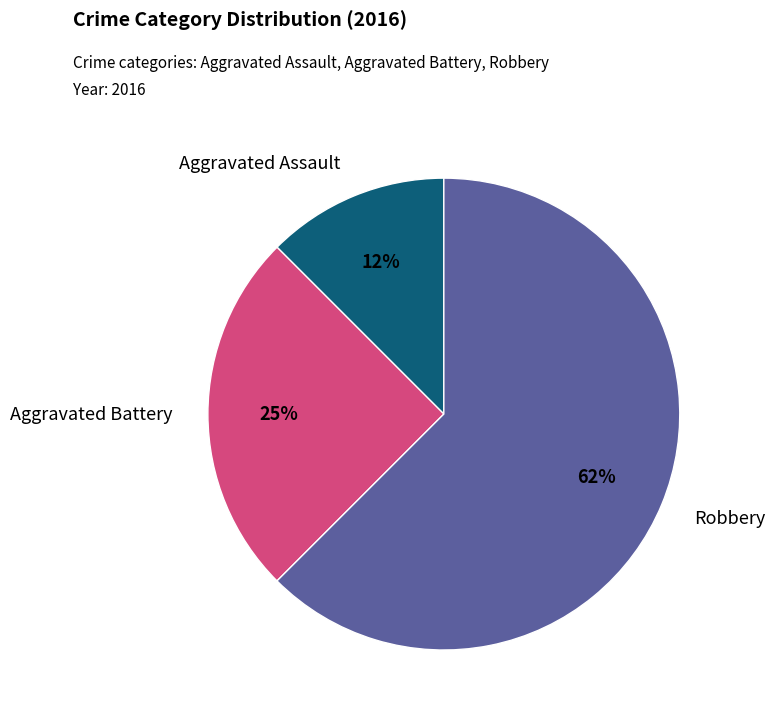

How many slices are in this pie chart?

3